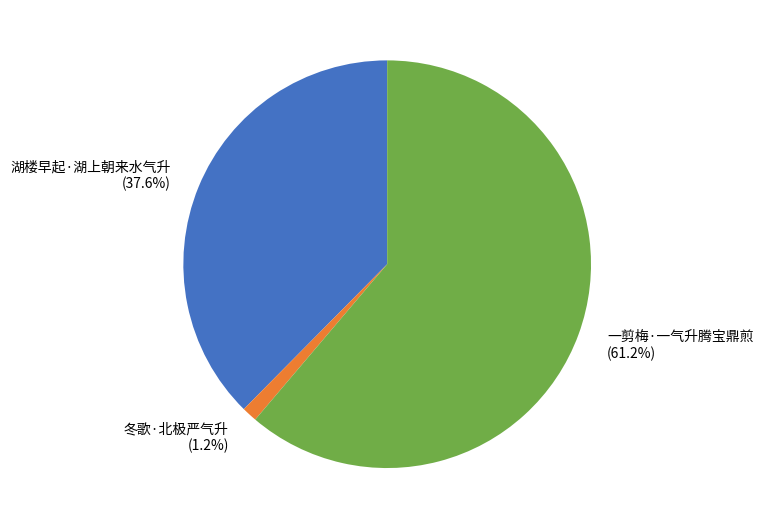

Rank the categories by value from lowest to highest.

冬歌·北极严气升, 湖楼早起·湖上朝来水气升, 一剪梅·一气升腾宝鼎煎